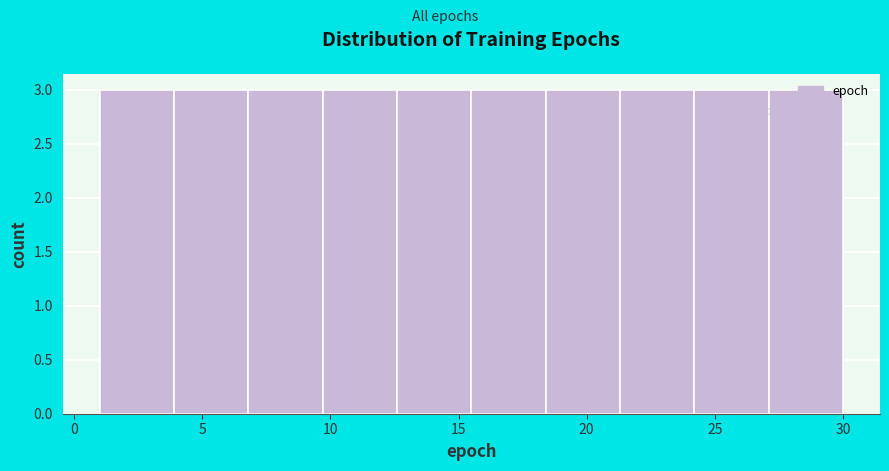

How tall is the bar that spans 18.4 to 21.3 on the x-axis? Neither the bar edges nor the heights are printed on the chart, so give them approximately, as read against the axes.

3